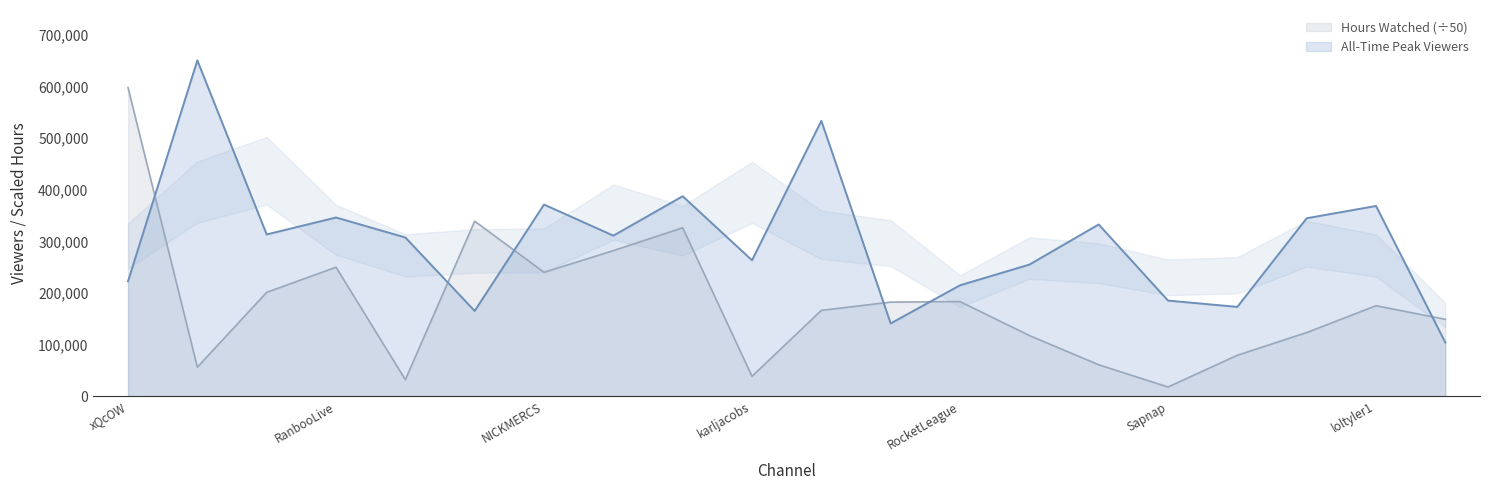

At how many categories does at least one series exceed 613251?

1